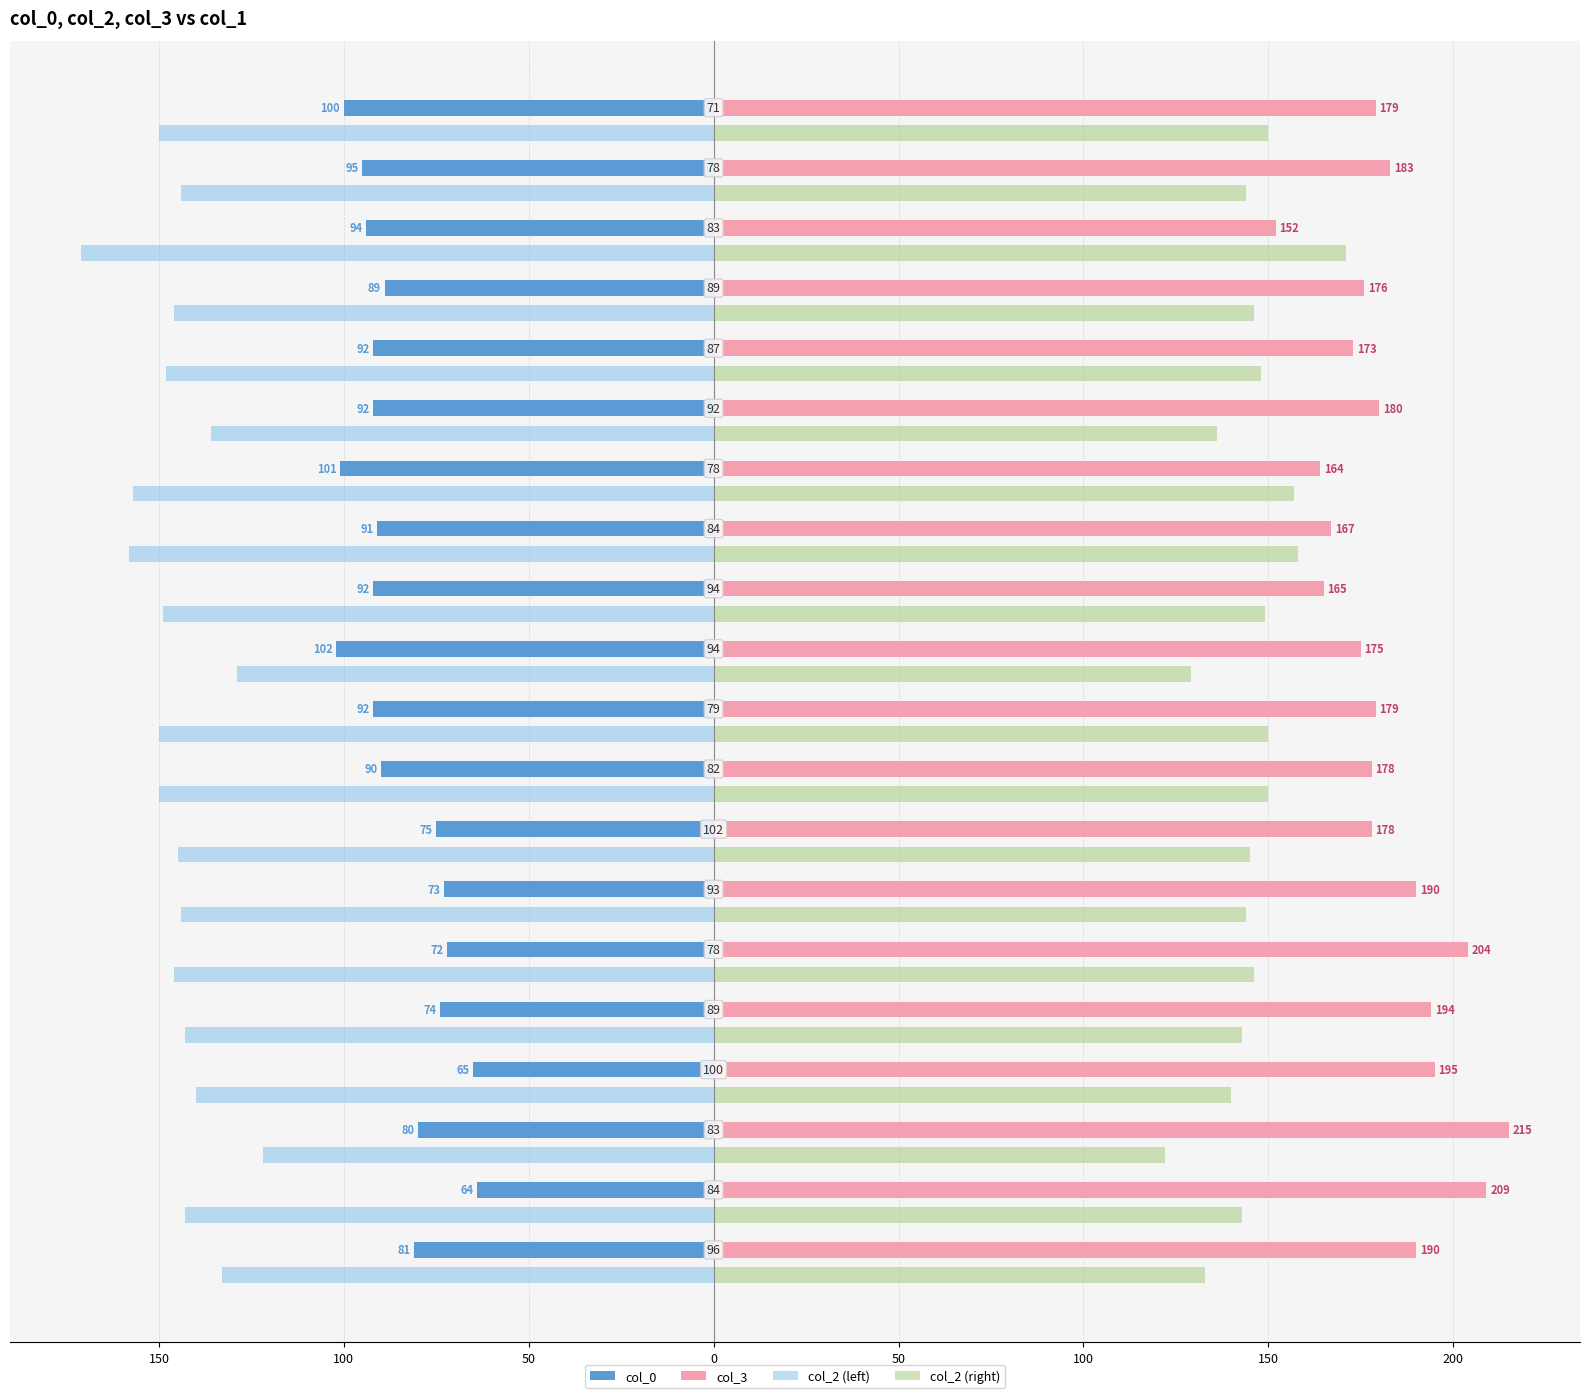

At which category is the sum across all series the highest?

150